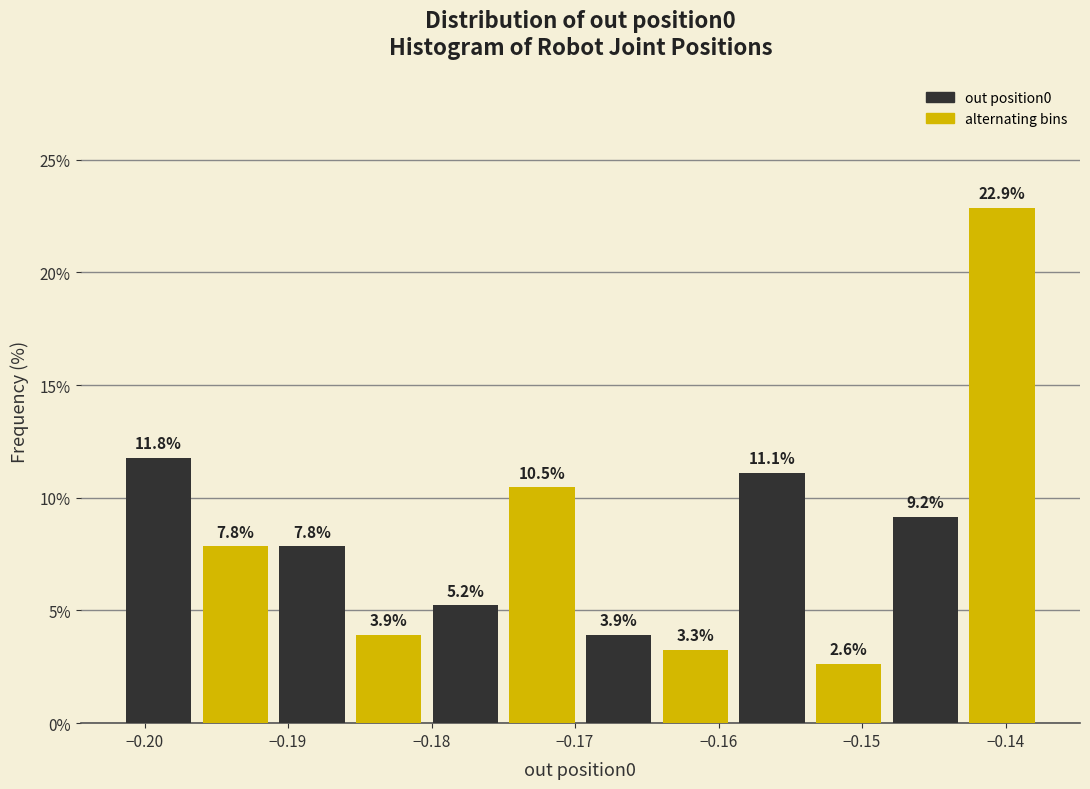

Reading left to right, list every bar in this chart as the range it spans on the x-axis followed by its height. The bar edges are not printed on the chart, so give them approximately, as read against the axis.

-0.202 to -0.196: 11.8
-0.196 to -0.191: 7.8
-0.191 to -0.186: 7.8
-0.186 to -0.180: 3.9
-0.180 to -0.175: 5.2
-0.175 to -0.170: 10.5
-0.170 to -0.164: 3.9
-0.164 to -0.159: 3.3
-0.159 to -0.154: 11.1
-0.154 to -0.148: 2.6
-0.148 to -0.143: 9.2
-0.143 to -0.138: 22.9